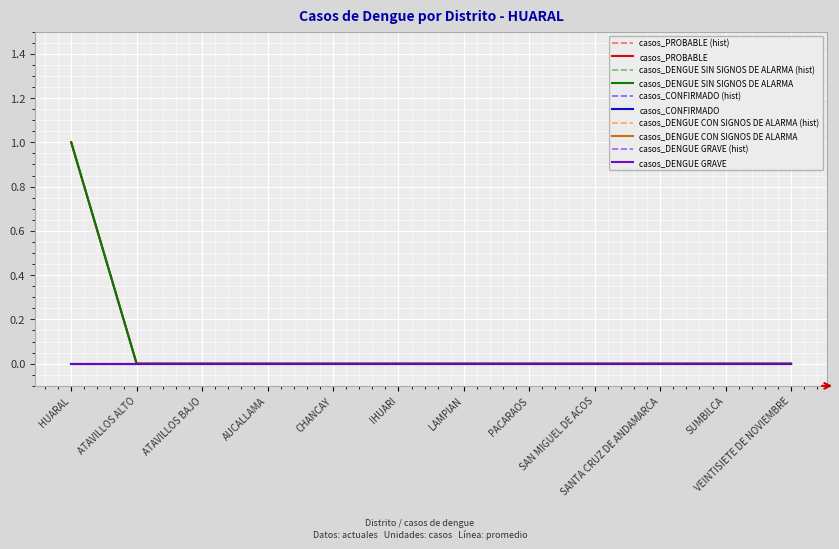

Which label corresponds to the smallest value in the chart?

ATAVILLOS ALTO